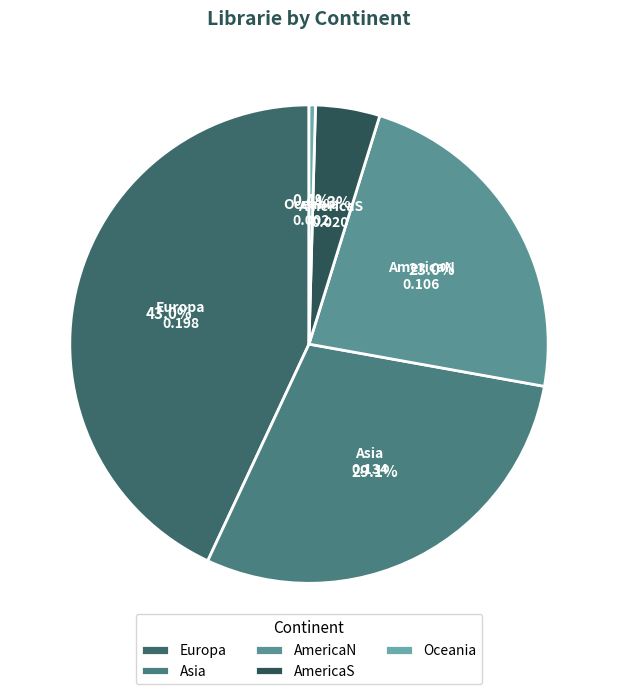

Does AmericaS account for over 50% of the chart?

No